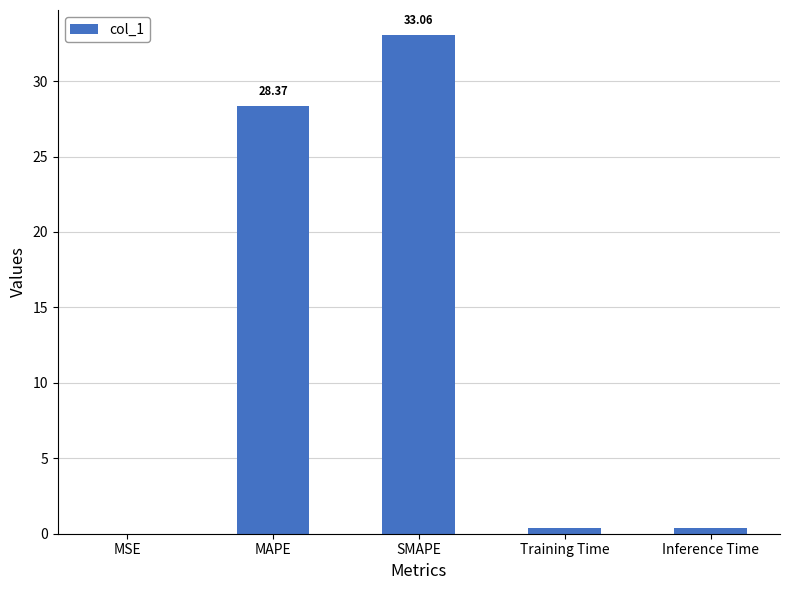

What is the change in value from MAPE to SMAPE?

+4.7